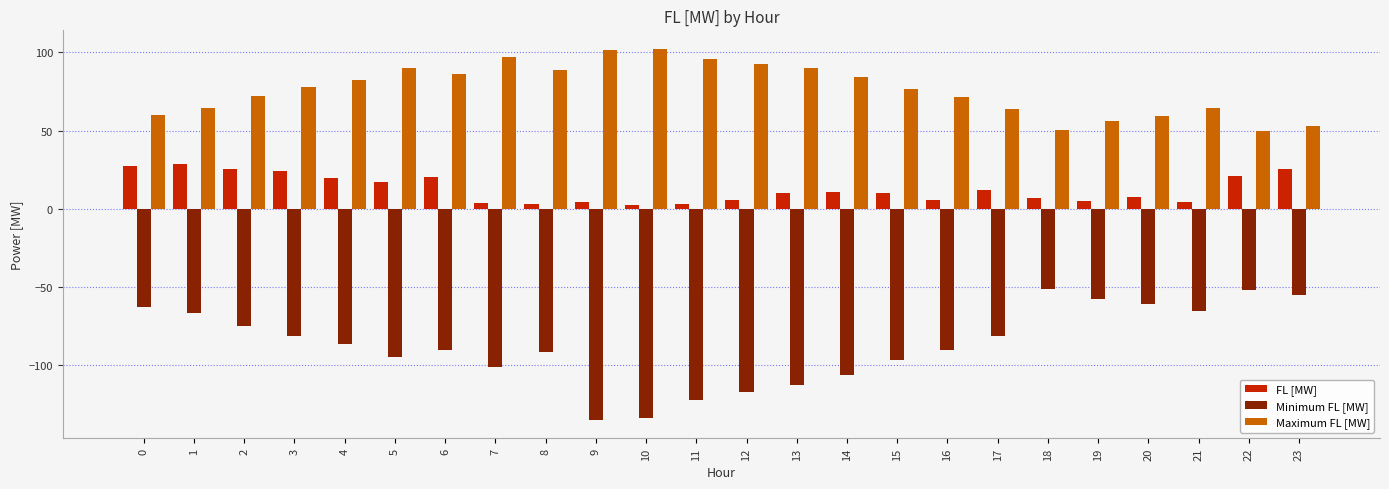

What is the value of the Minimum FL [MW] bar at the 21st from the left?

-60.8